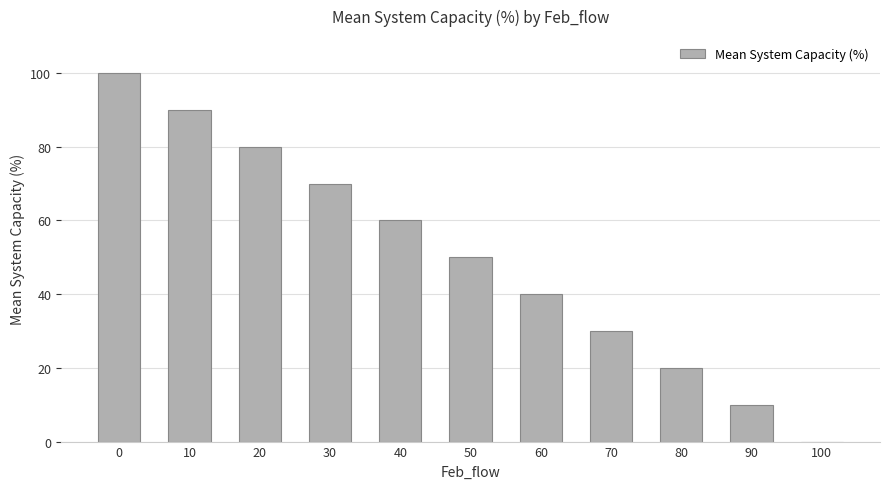

What is the change in value from 0 to 60?

-60